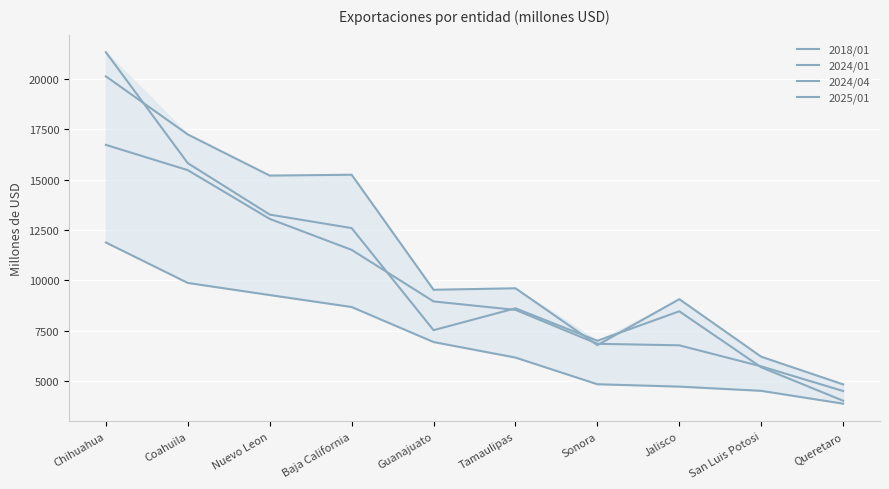

What is the sum of all 2018/01 values?

70701.0